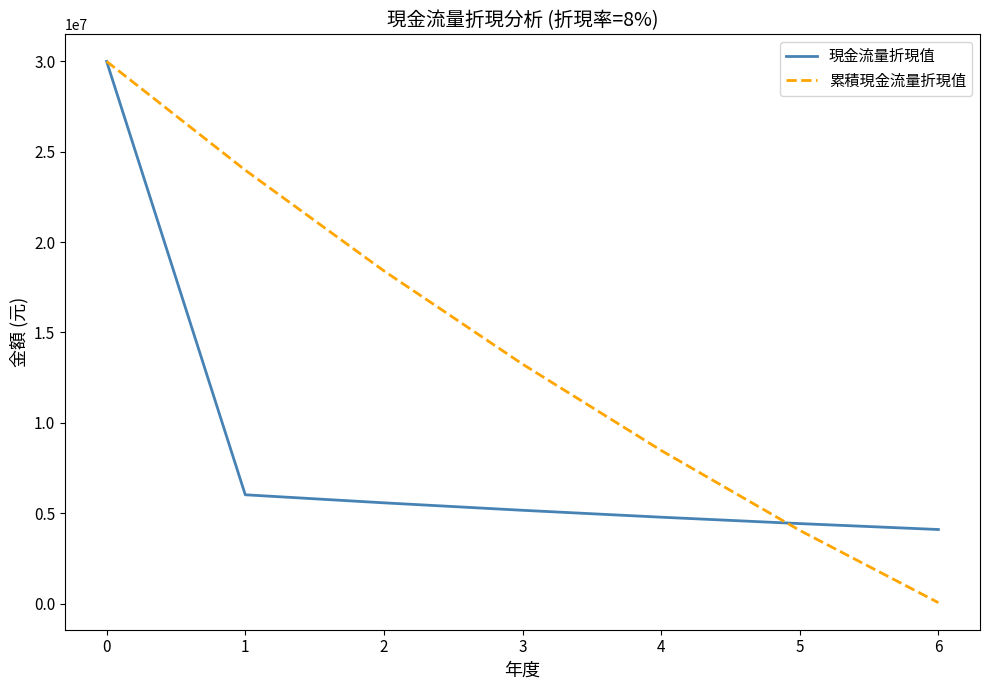

Rank the categories by 累積現金流量折現值 value from highest to lowest.

0, 1, 2, 3, 4, 5, 6